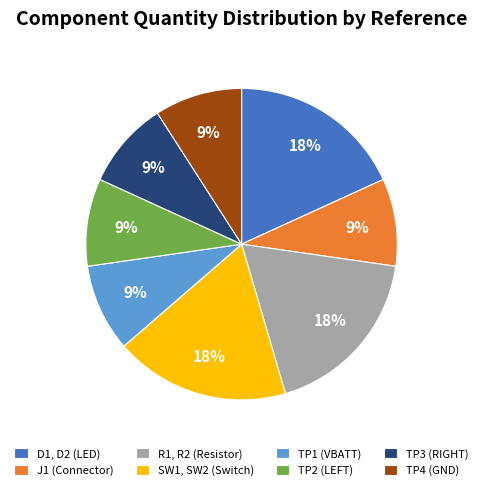

Count the number of slices in the pie.

8